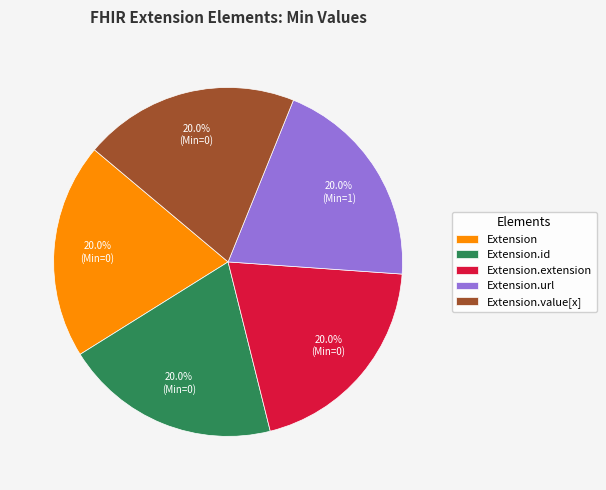

True or false: Extension.url accounts for 99% of the total.

False